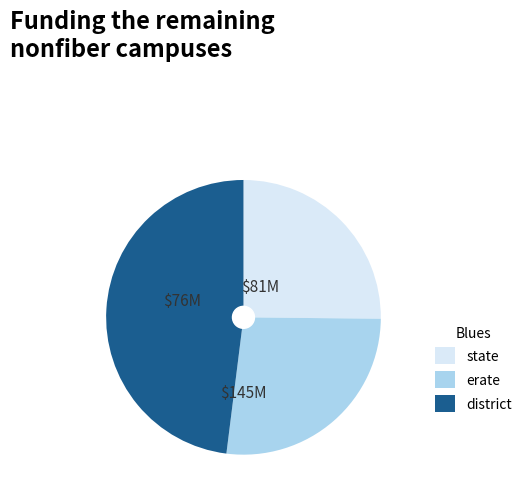

What is the largest slice in the pie chart?

district